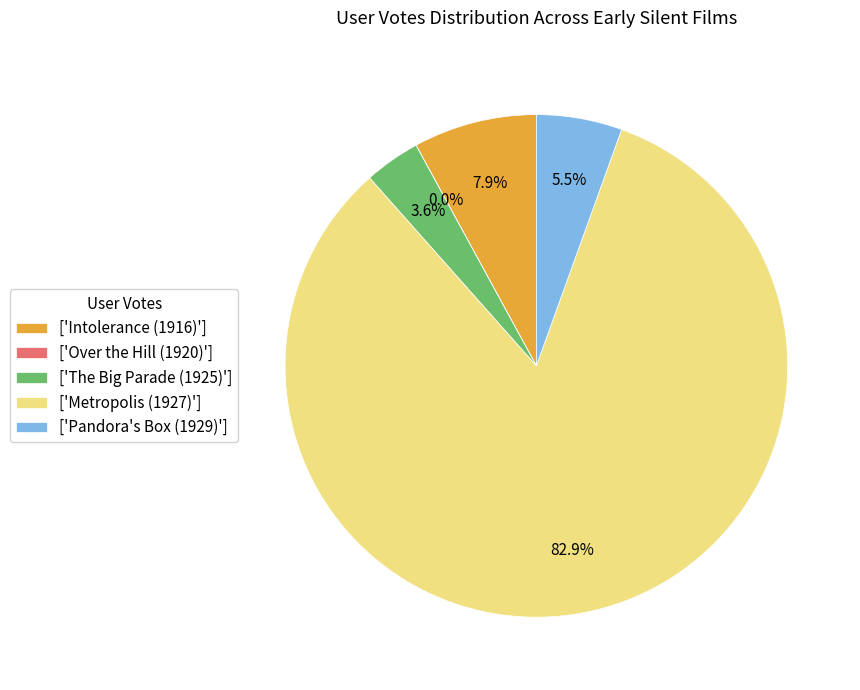

Is there any slice that represents more than half of the pie?

Yes